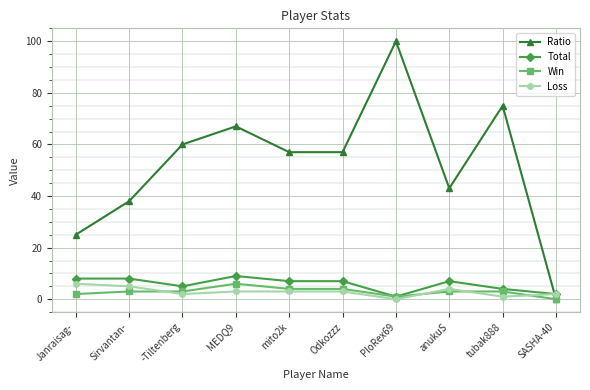

Reading left to right, what are all the values shown in this chart?

Ratio: Janraisag-=25	Sirvantan-=38	-Tiltenberg=60	MEDQ9=67	mito2k=57	Odkozzz=57	PloRex69=100	anukuS=43	tubak888=75	SASHA-40=0
Total: Janraisag-=8	Sirvantan-=8	-Tiltenberg=5	MEDQ9=9	mito2k=7	Odkozzz=7	PloRex69=1	anukuS=7	tubak888=4	SASHA-40=2
Win: Janraisag-=2	Sirvantan-=3	-Tiltenberg=3	MEDQ9=6	mito2k=4	Odkozzz=4	PloRex69=1	anukuS=3	tubak888=3	SASHA-40=0
Loss: Janraisag-=6	Sirvantan-=5	-Tiltenberg=2	MEDQ9=3	mito2k=3	Odkozzz=3	PloRex69=0	anukuS=4	tubak888=1	SASHA-40=2